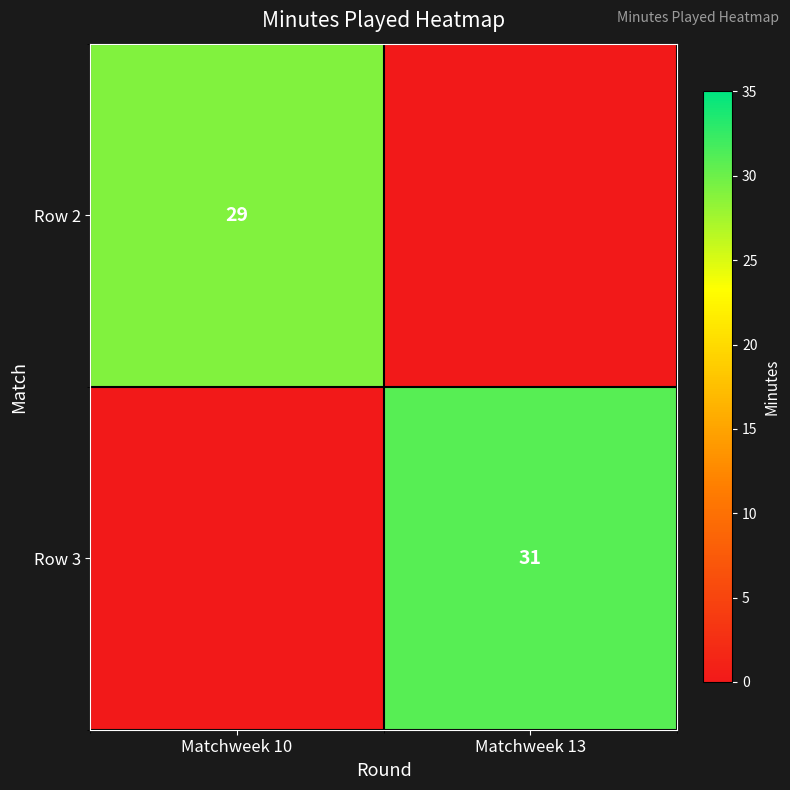

What is the spread (max minus min) of values at Matchweek 13?

30.9